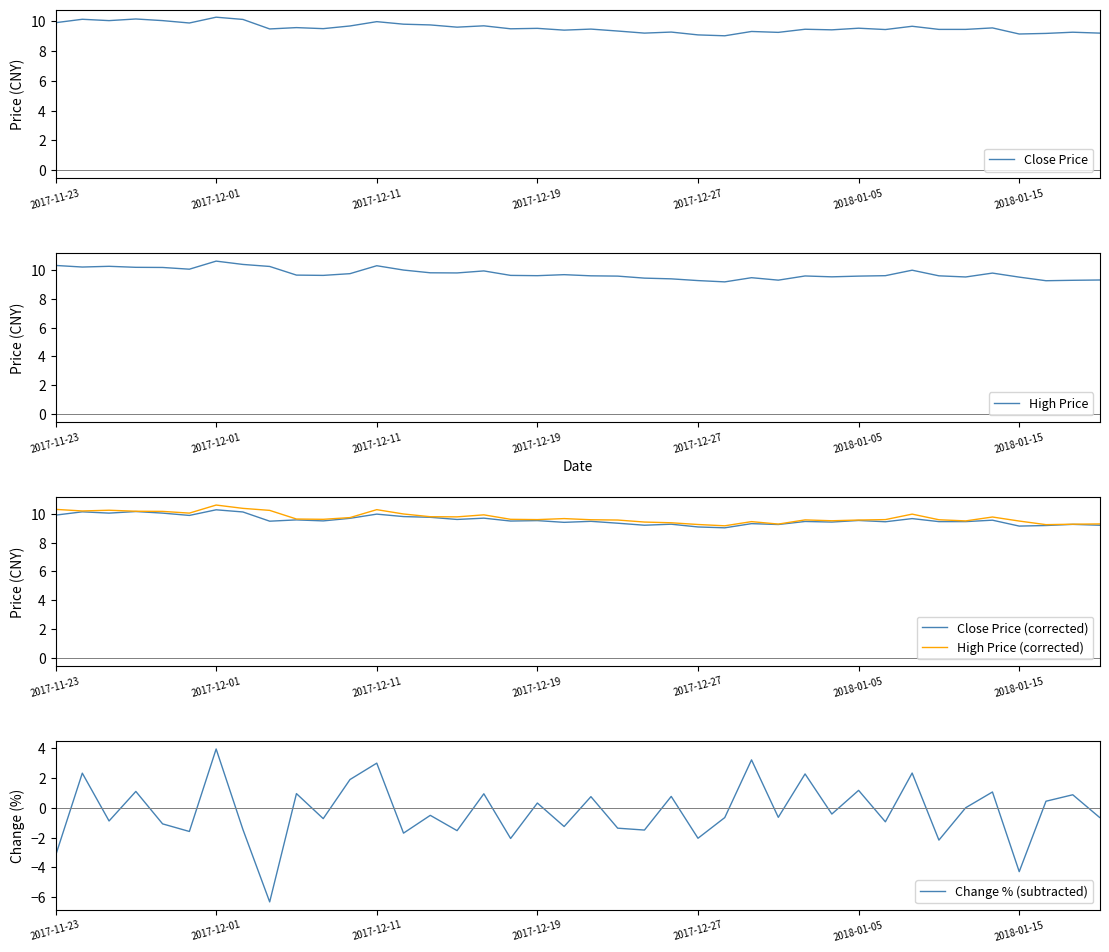

True or false: High Price (corrected) and Close Price (corrected) cross at least once.

False